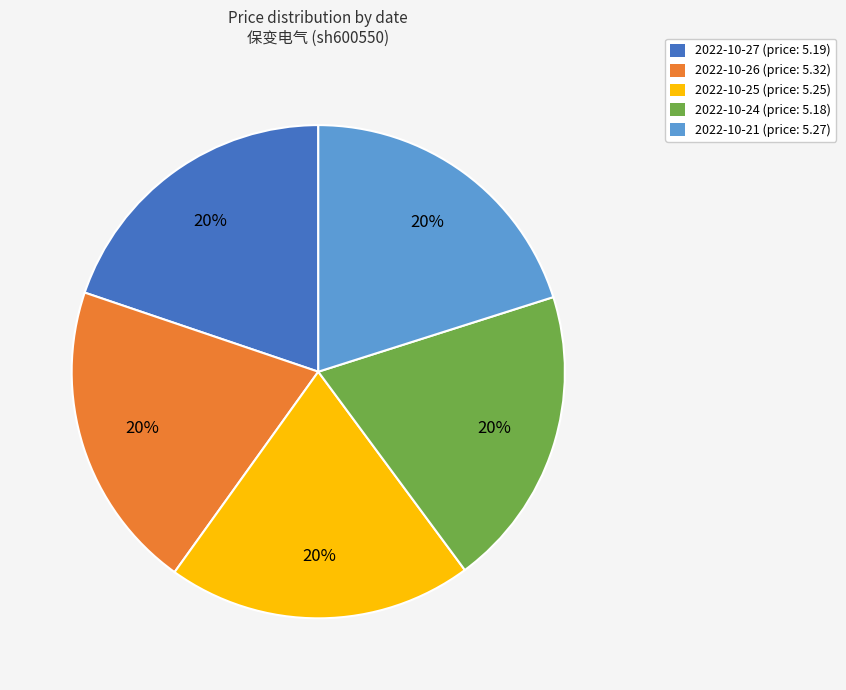

How many segments does this pie chart have?

5